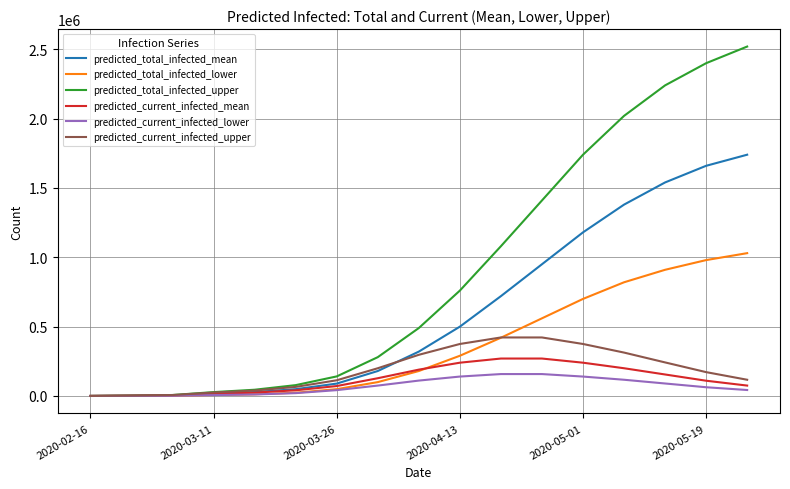

What are all the series names shown in the legend?

predicted_total_infected_mean, predicted_total_infected_lower, predicted_total_infected_upper, predicted_current_infected_mean, predicted_current_infected_lower, predicted_current_infected_upper